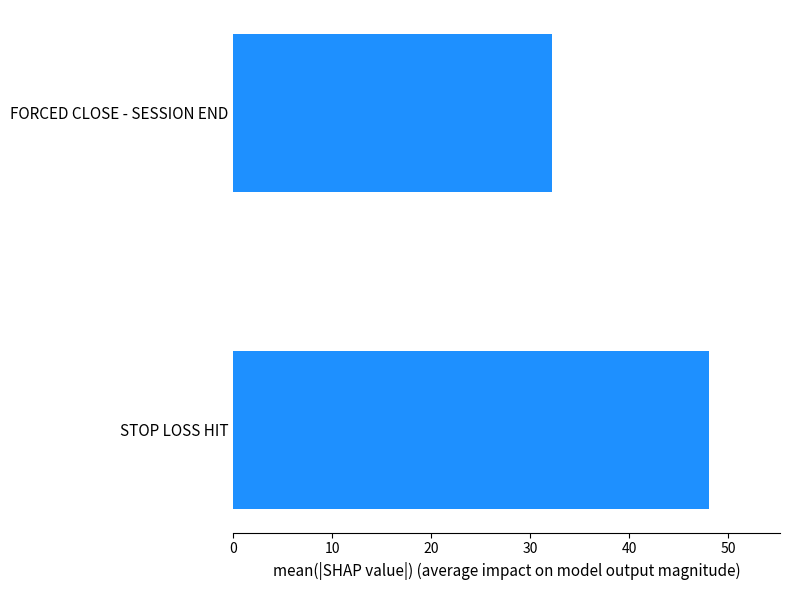

Is it true that the value at FORCED CLOSE - SESSION END is 32.2?

True